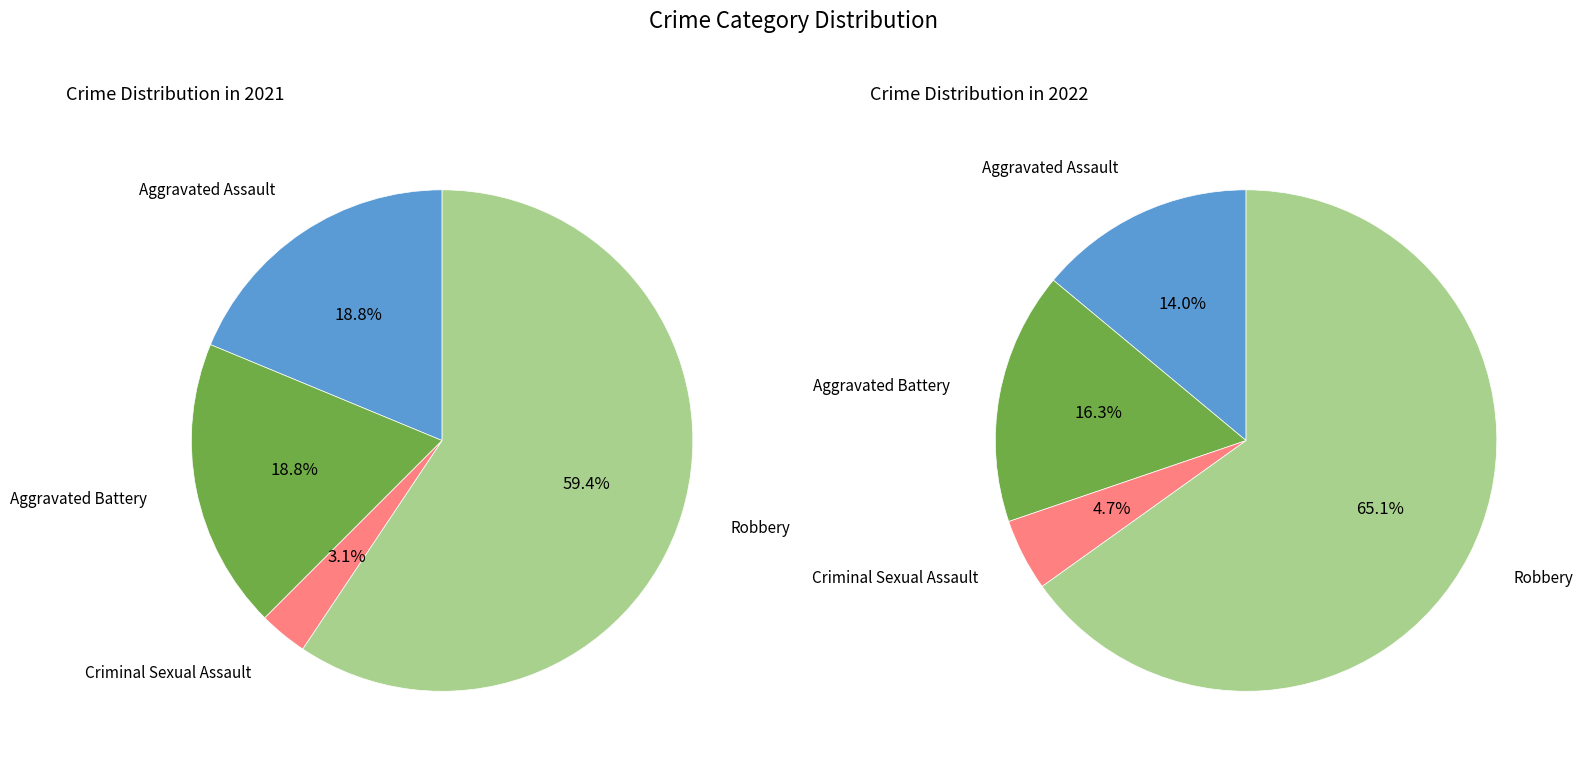

True or false: 3 accounts for 65% of the total.

True